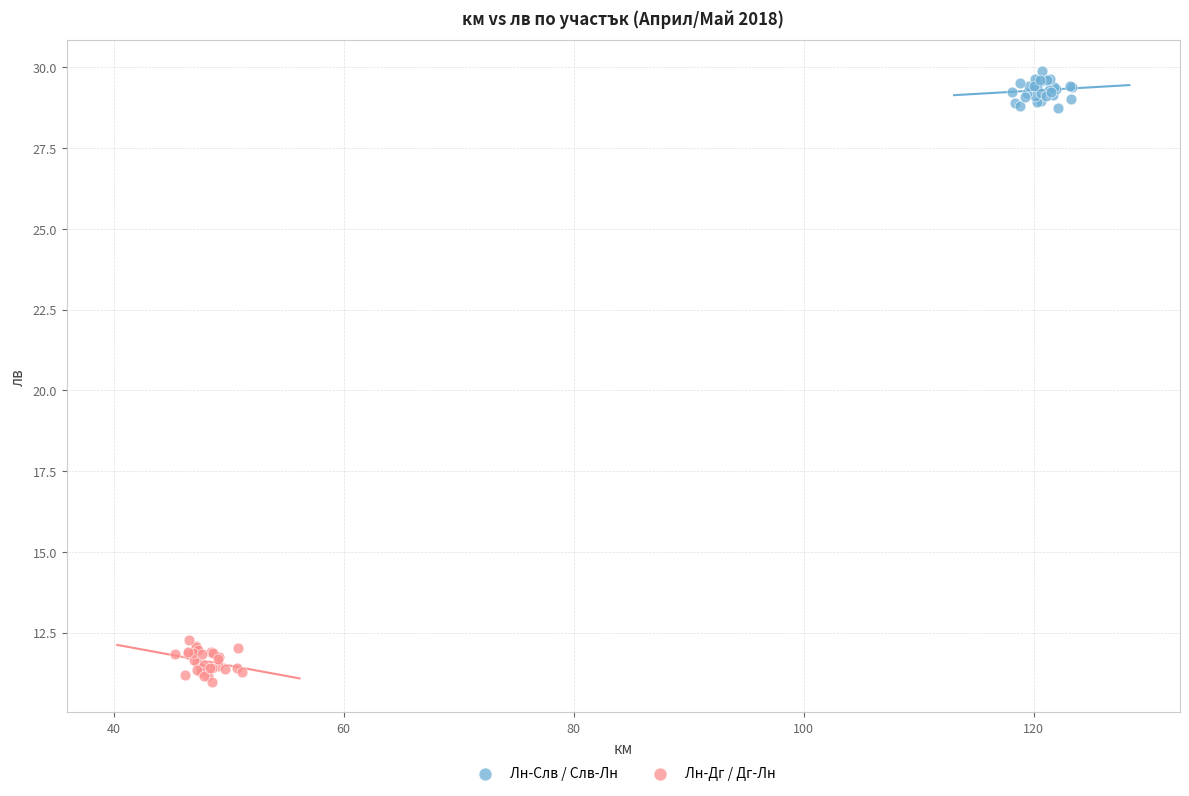

What are all the series names shown in the legend?

Лн-Слв / Слв-Лн, Лн-Дг / Дг-Лн